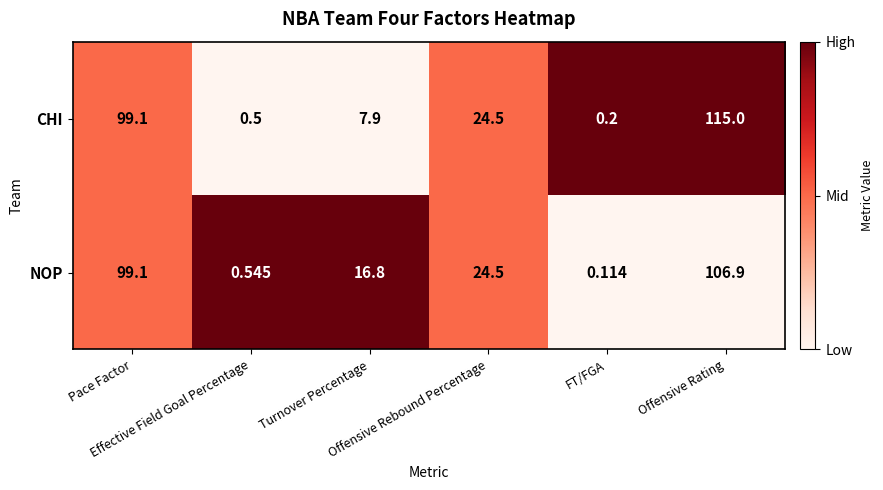

Which series has the widest spread of values?

CHI